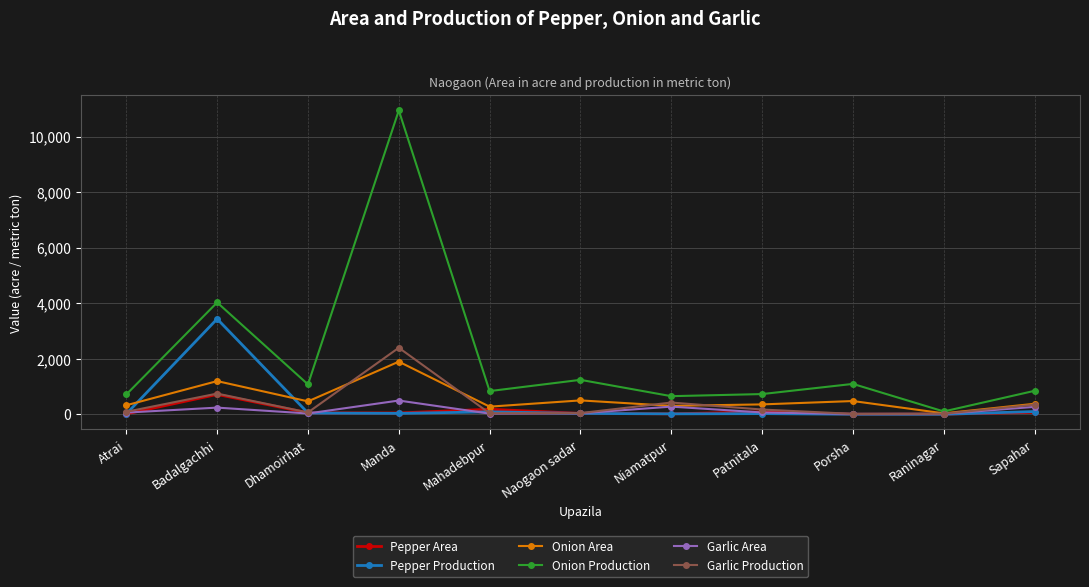

Where is the first local minimum for Garlic Production?

Dhamoirhat